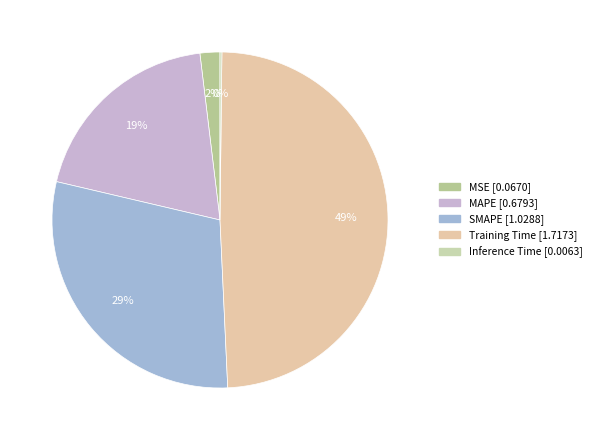

Is Inference Time the majority of the pie?

No